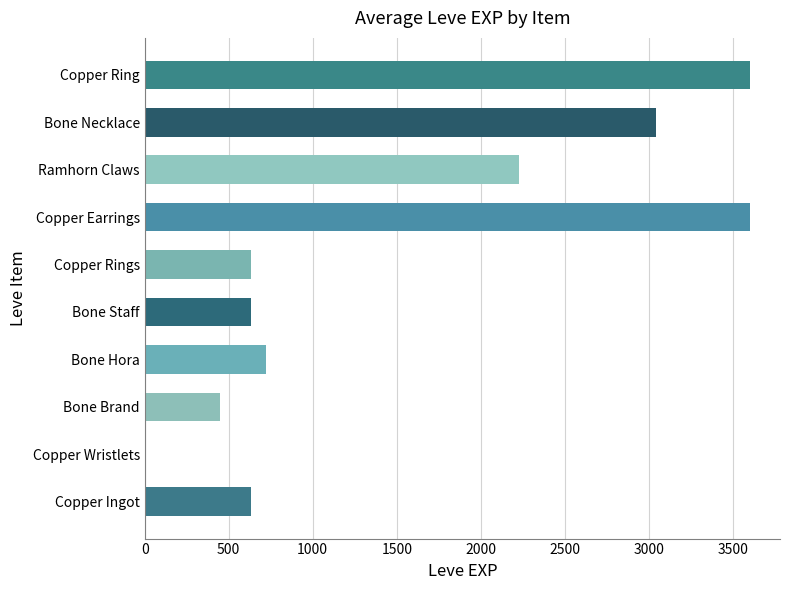

What is the maximum value shown in the chart?

3600